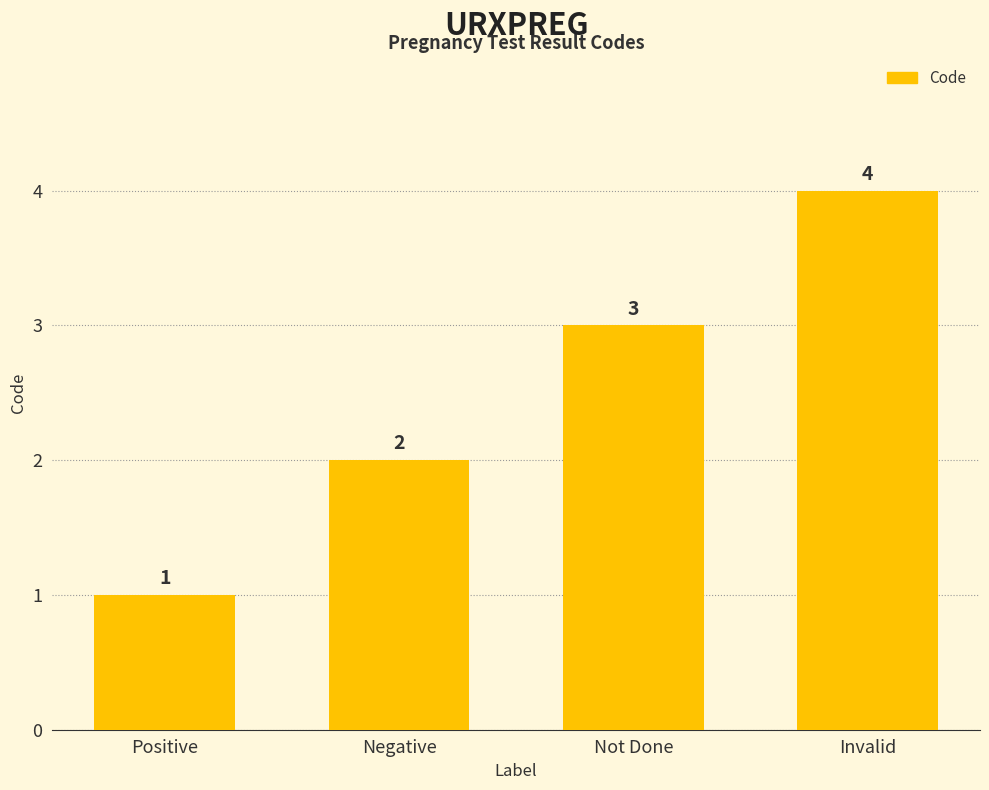

What is the value of the 4th bar from the left?

4